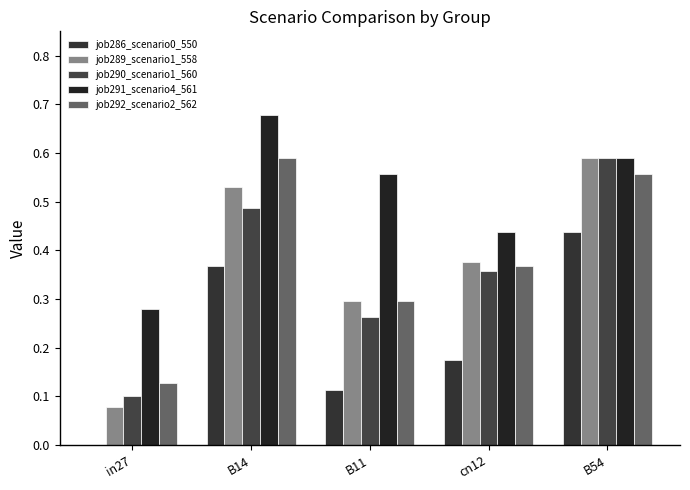

At which category is the sum across all series the highest?

B54